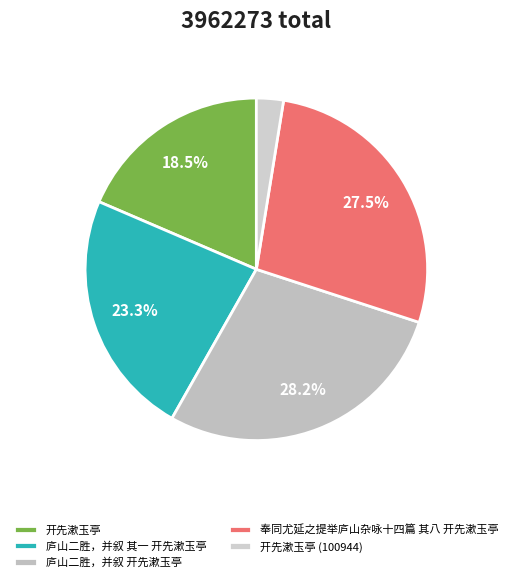

How many slices are in this pie chart?

5